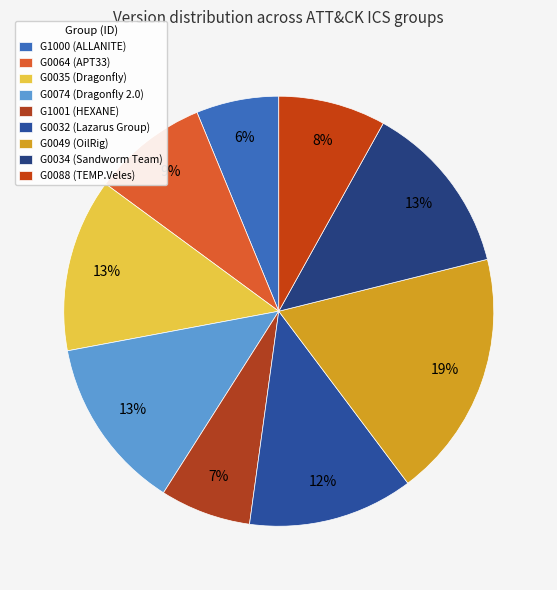

Which slice is the largest?

G0049 (OilRig)